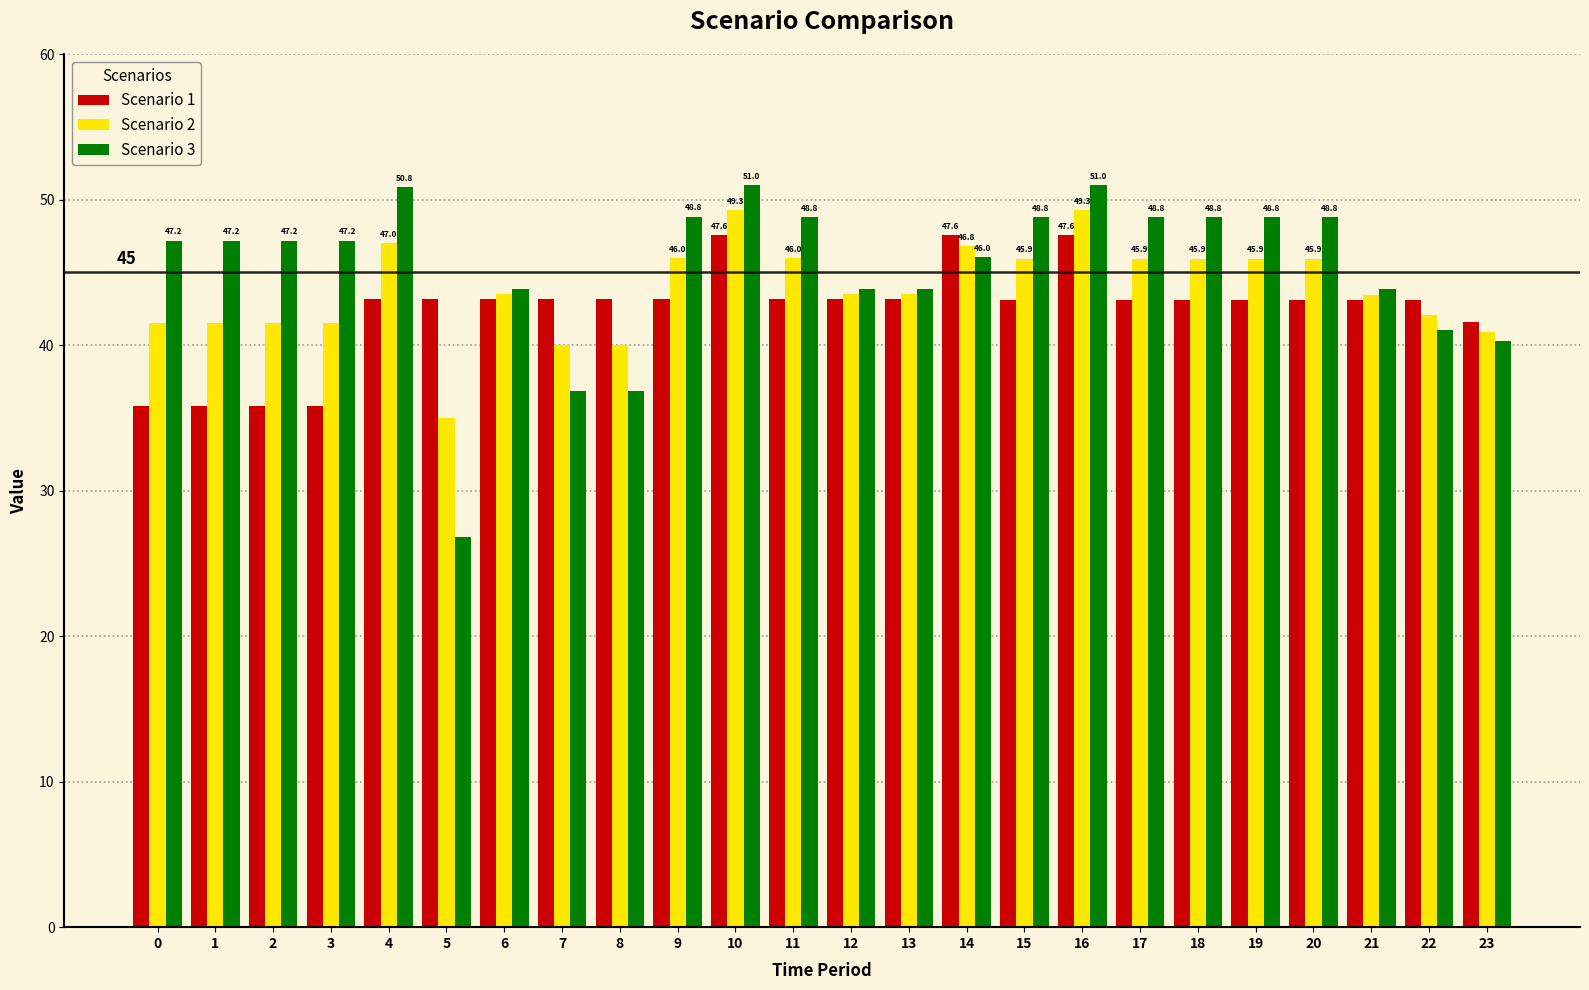

Which series has the largest range (max minus min)?

Scenario 3